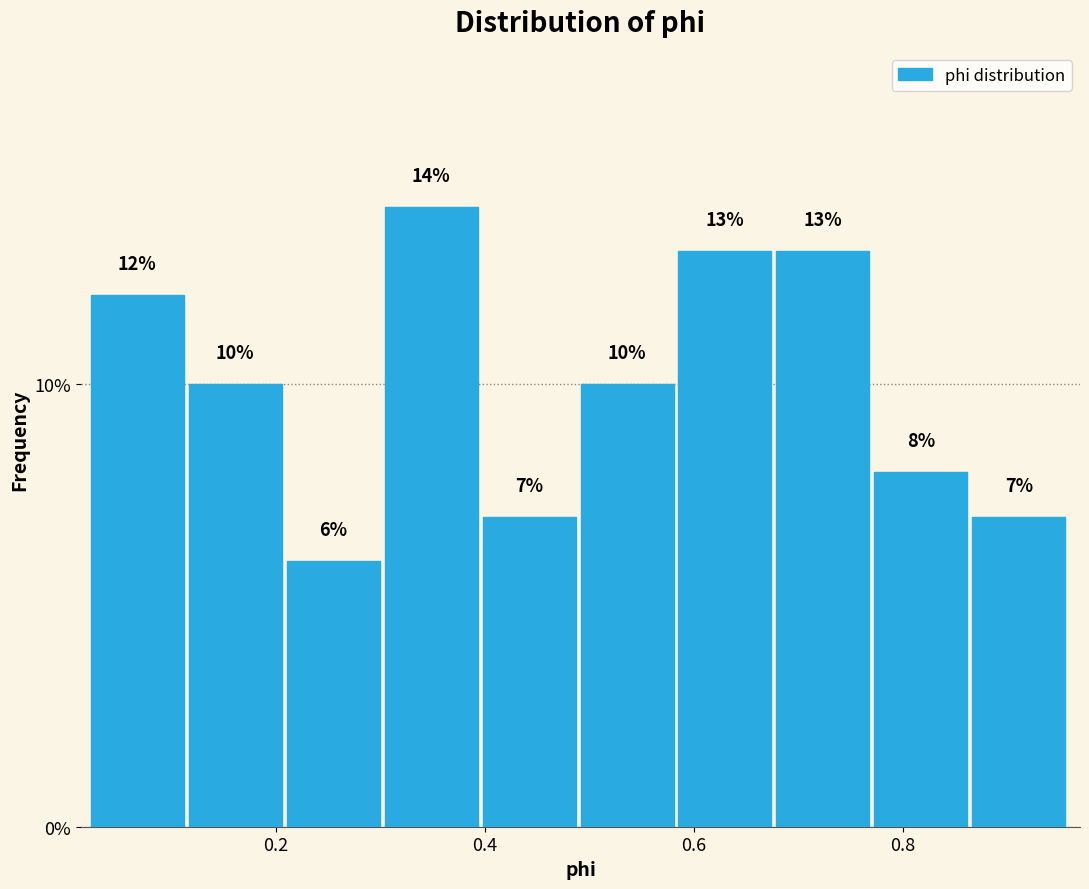

Reading left to right, list every bar in this chart as the range it spans on the x-axis followed by its height. The bar edges are not printed on the chart, so give them approximately, as read against the axis.

0.02 to 0.12: 12
0.12 to 0.22: 10
0.22 to 0.30: 6
0.30 to 0.40: 14
0.40 to 0.50: 7
0.50 to 0.58: 10
0.58 to 0.68: 13
0.68 to 0.78: 13
0.78 to 0.86: 8
0.86 to 0.96: 7